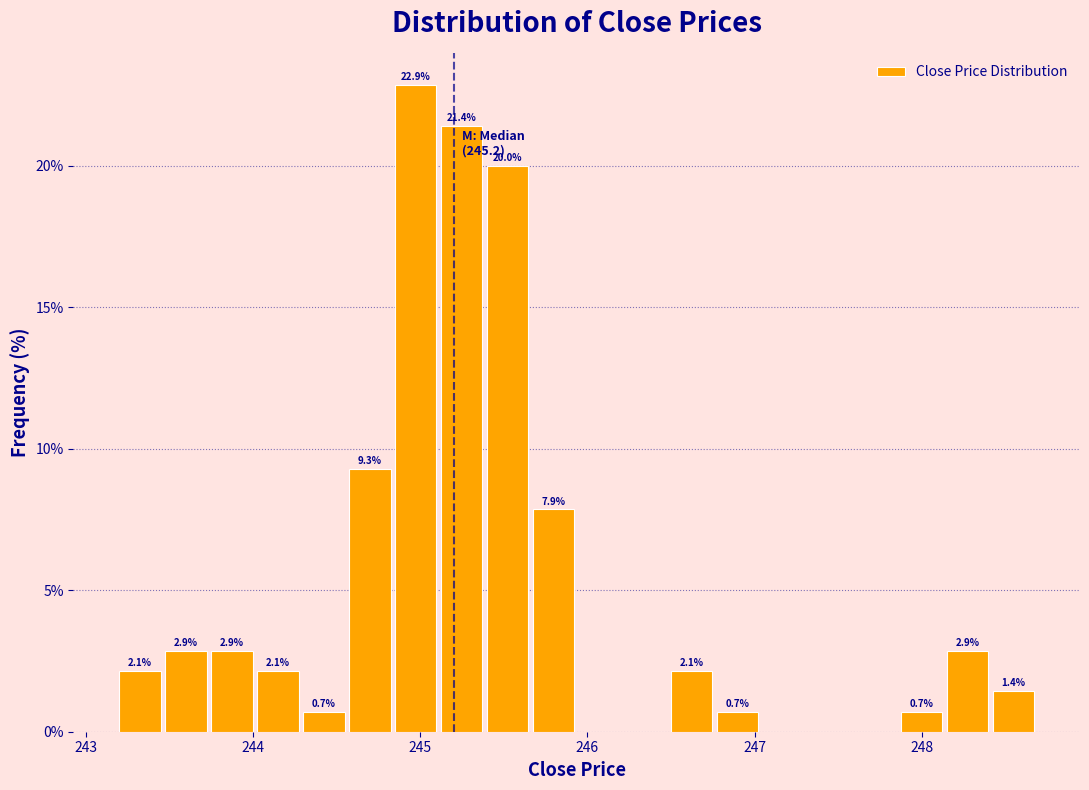

Read against the x-axis, roughly where is the centre of the tallest bar?

245.0